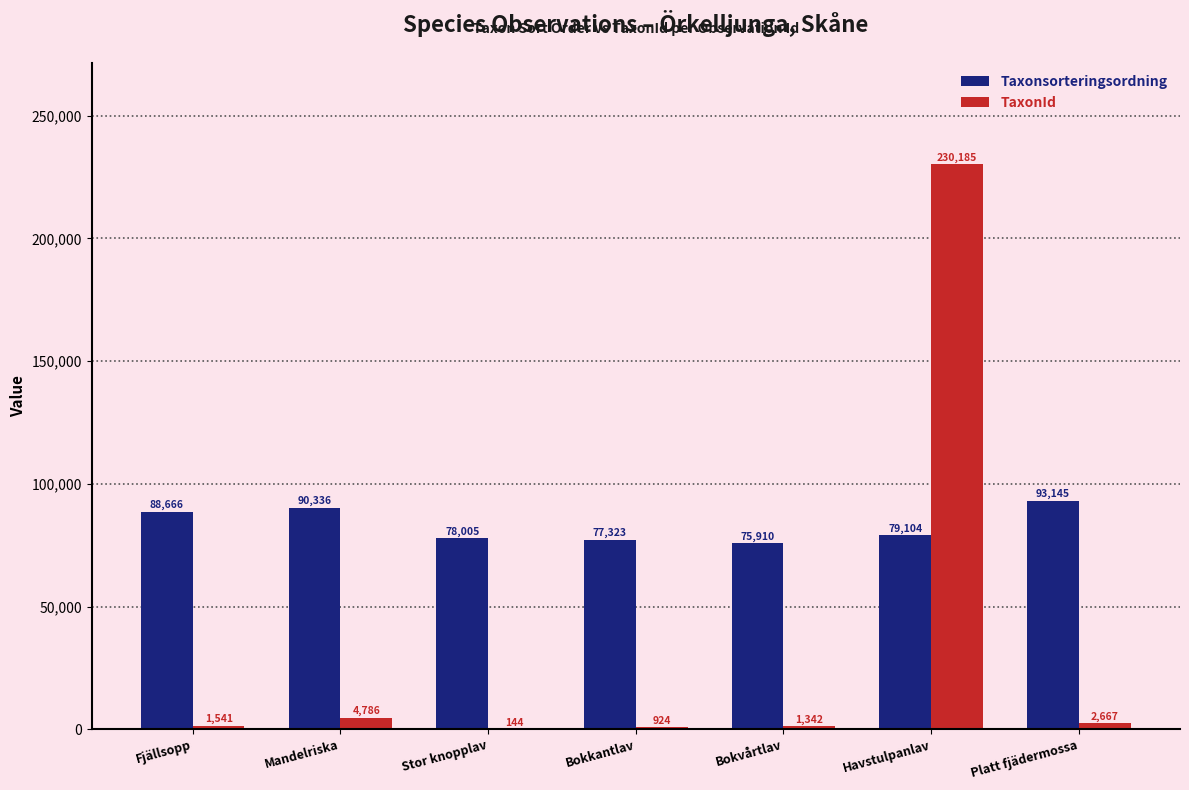

What is the difference between the Taxonsorteringsordning values at Bokvårtlav and Fjällsopp?

12756